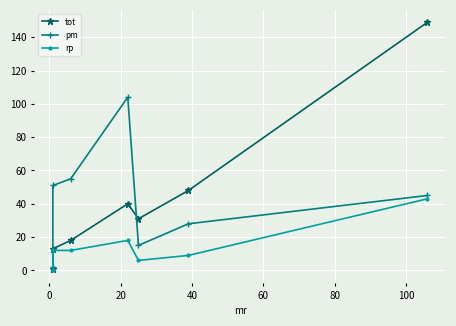

Is this an area chart (filled region under the line)?

No